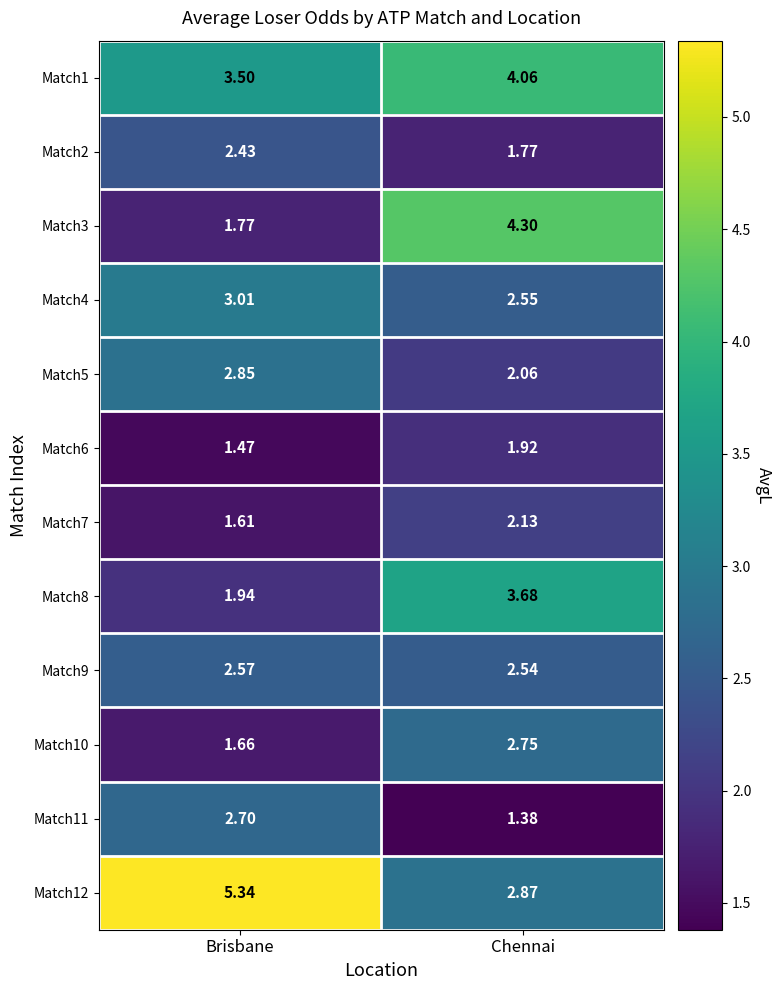

At which category is the sum across all series the highest?

Chennai